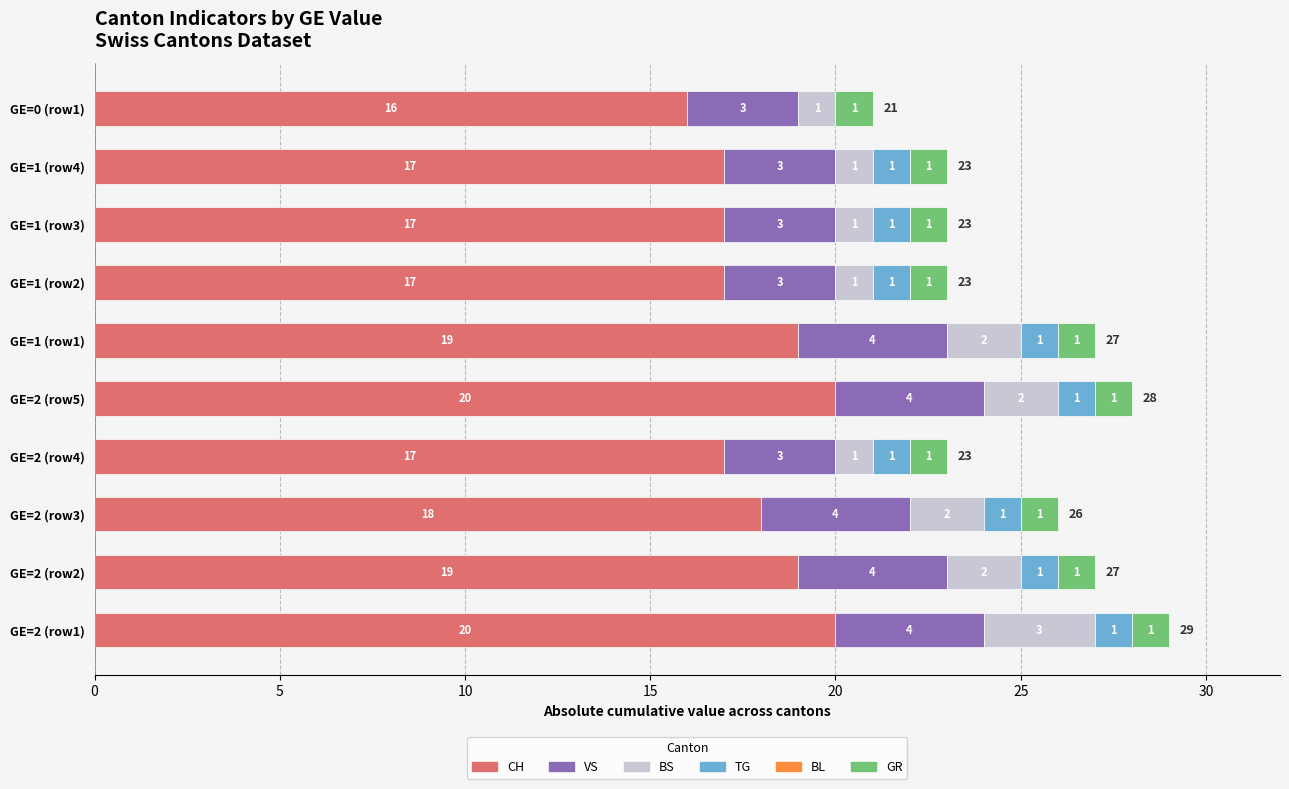

What is the sum of all CH values?

180